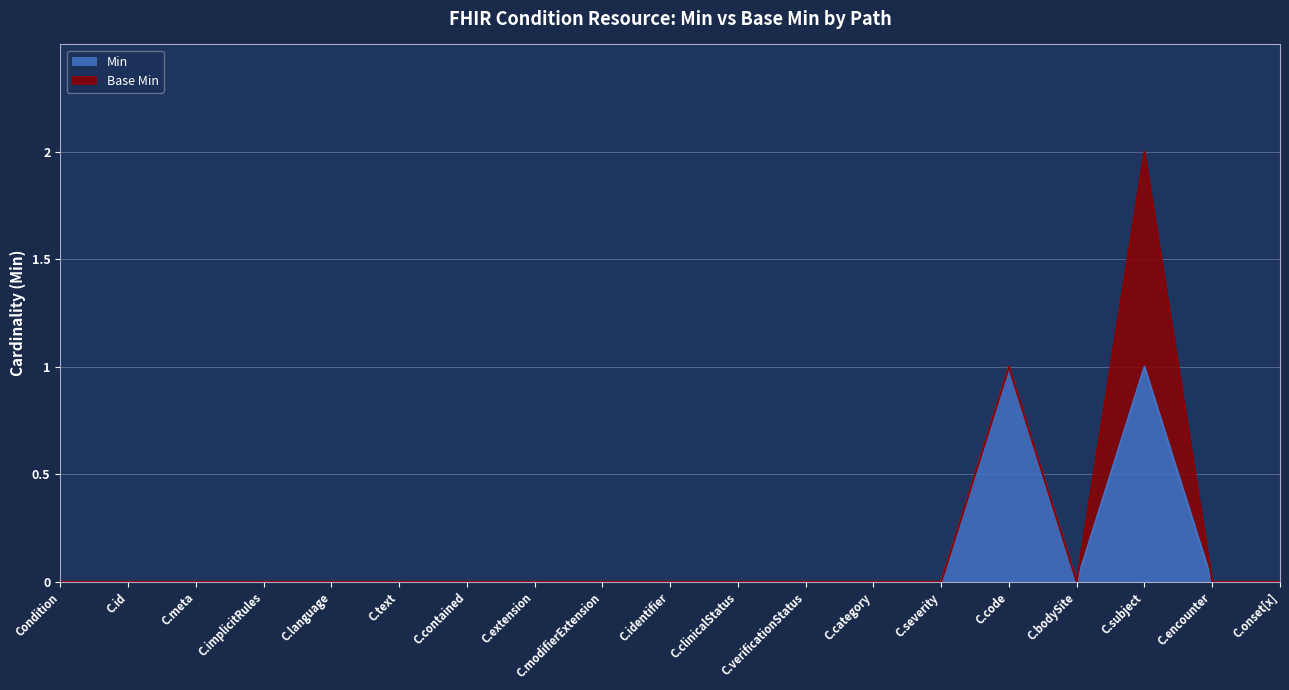

Is it true that Min equals 0 at C.language?

True